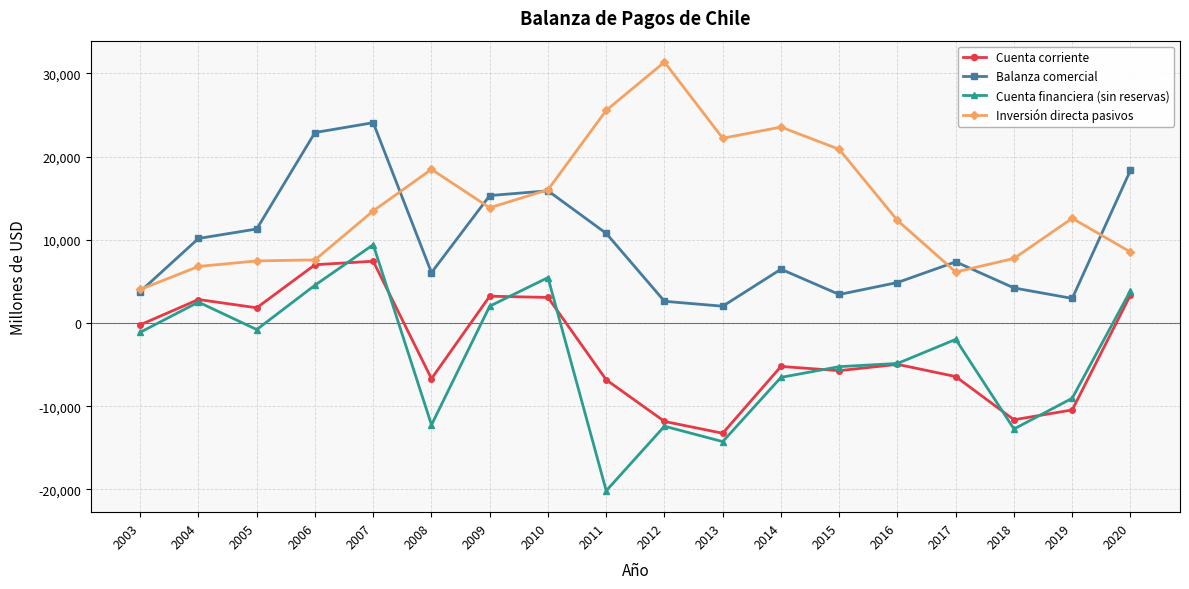

What is the value of the Inversión directa pasivos point at the 12th from the left?

23558.0